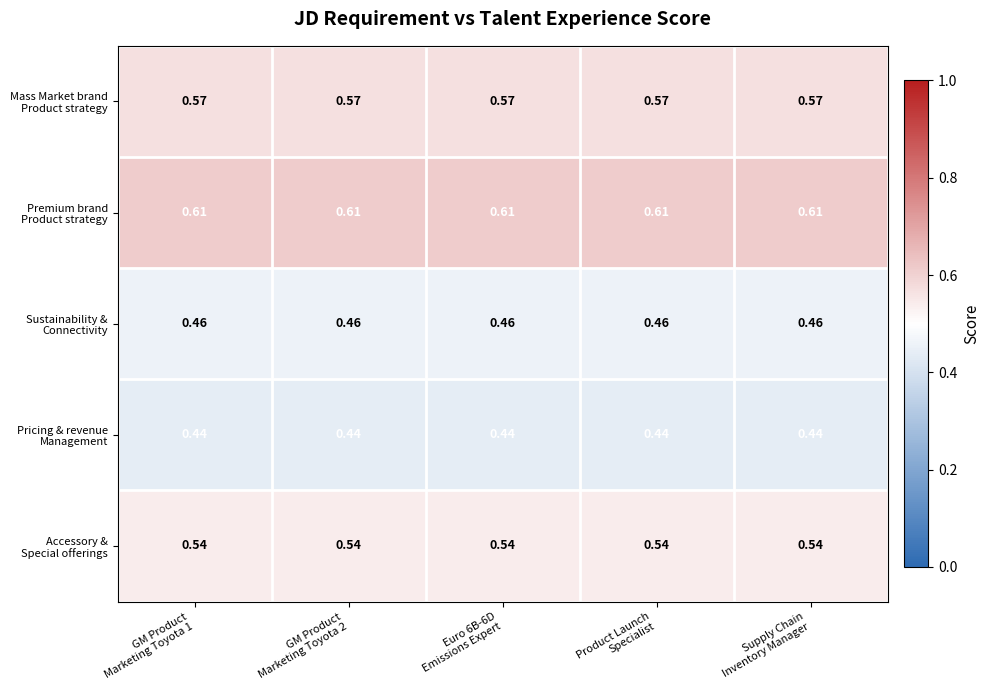

At which category does the chart reach its peak across all series?

GM Product
Marketing Toyota 1